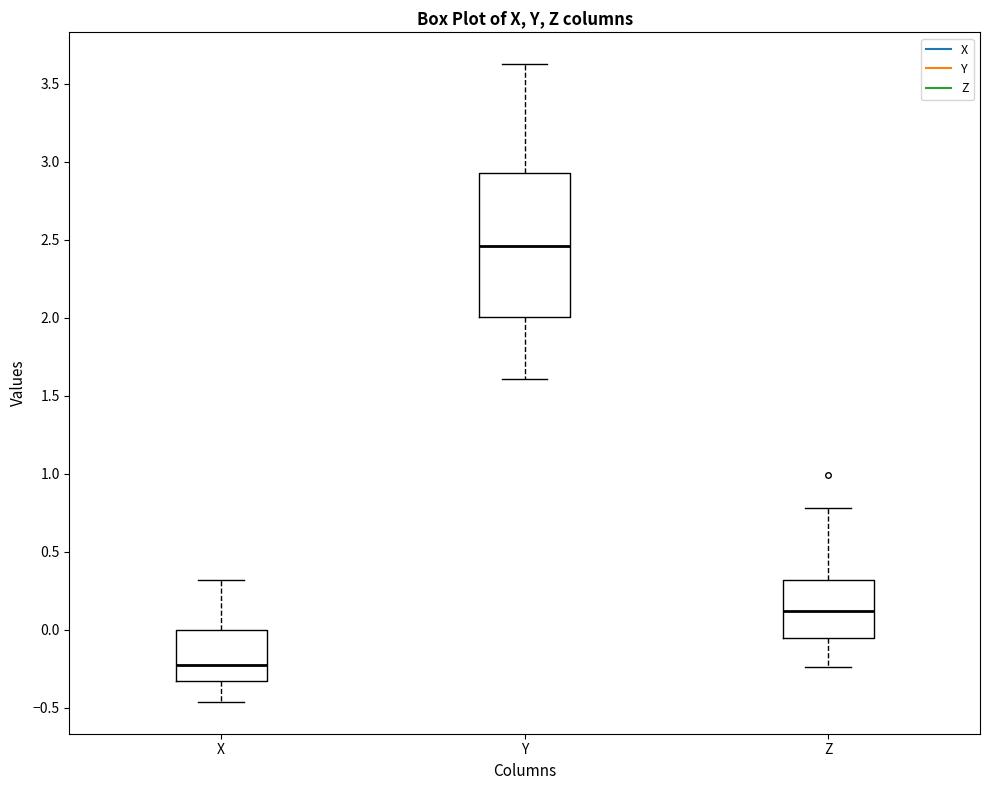

Which box has the lowest median line?

X